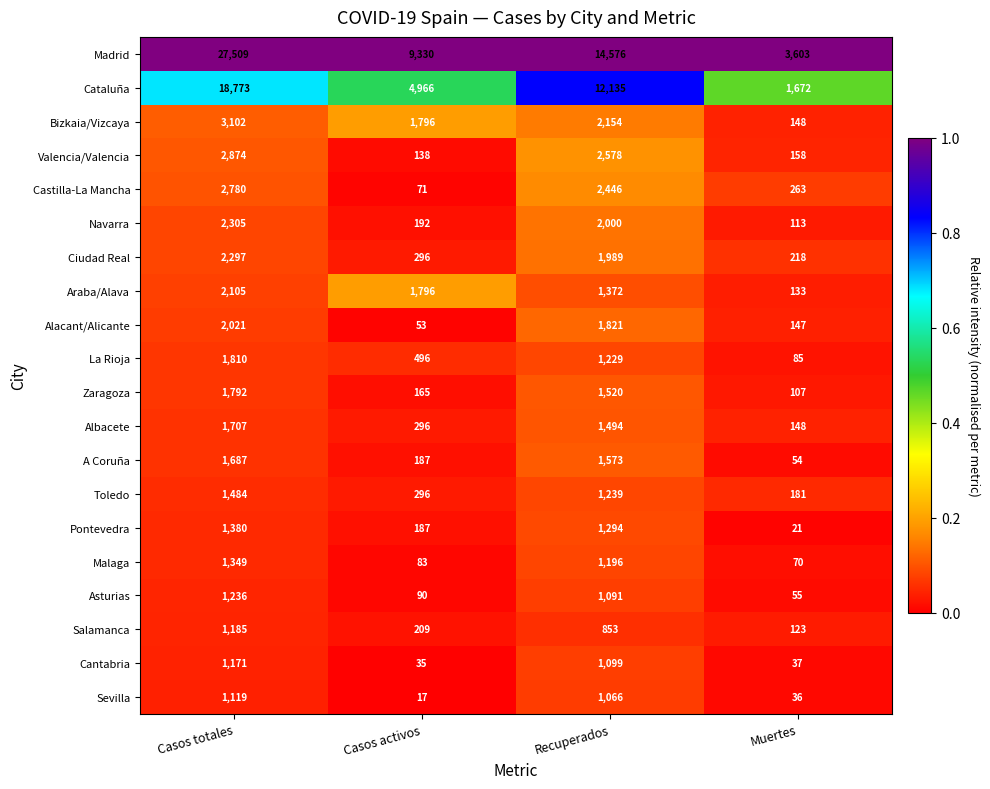

Which category has the highest value in the La Rioja series?

Casos totales